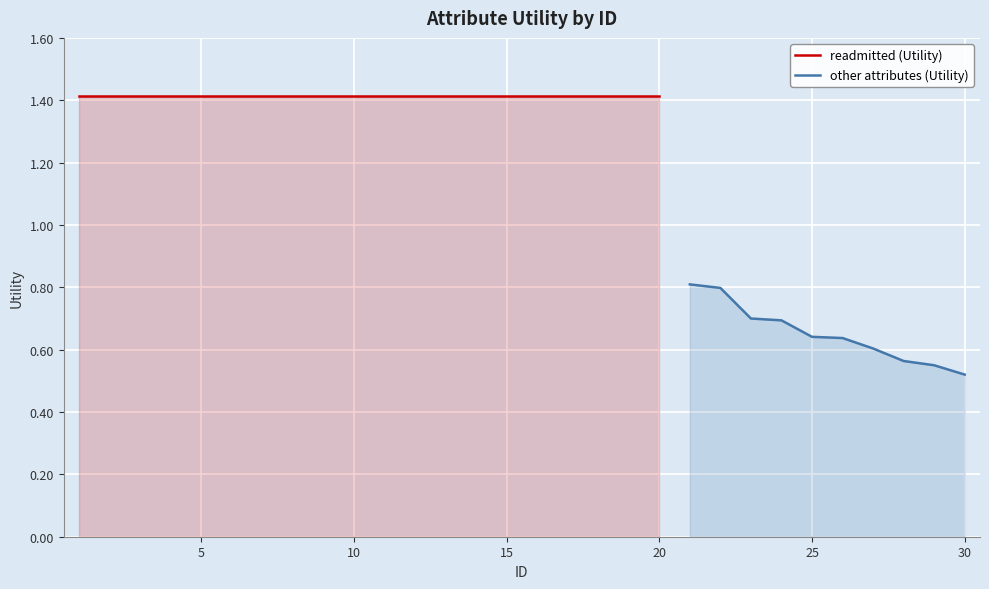

Reading left to right, extract all data points from this chart.

1.4	1.4	1.4	1.4	1.4	1.4	1.4	1.4	1.4	1.4	1.4	1.4	1.4	1.4	1.4	1.4	1.4	1.4	1.4	1.4	0.8	0.8	0.7	0.7	0.6	0.6	0.6	0.6	0.6	0.5